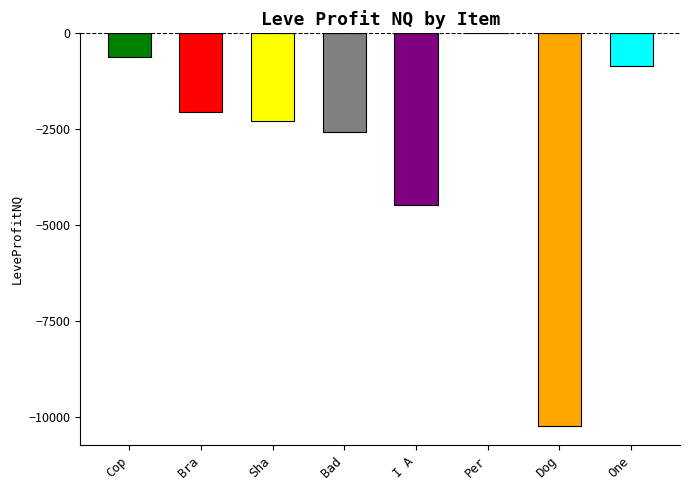

What is the change in value from Bad to Per?

+2577.0